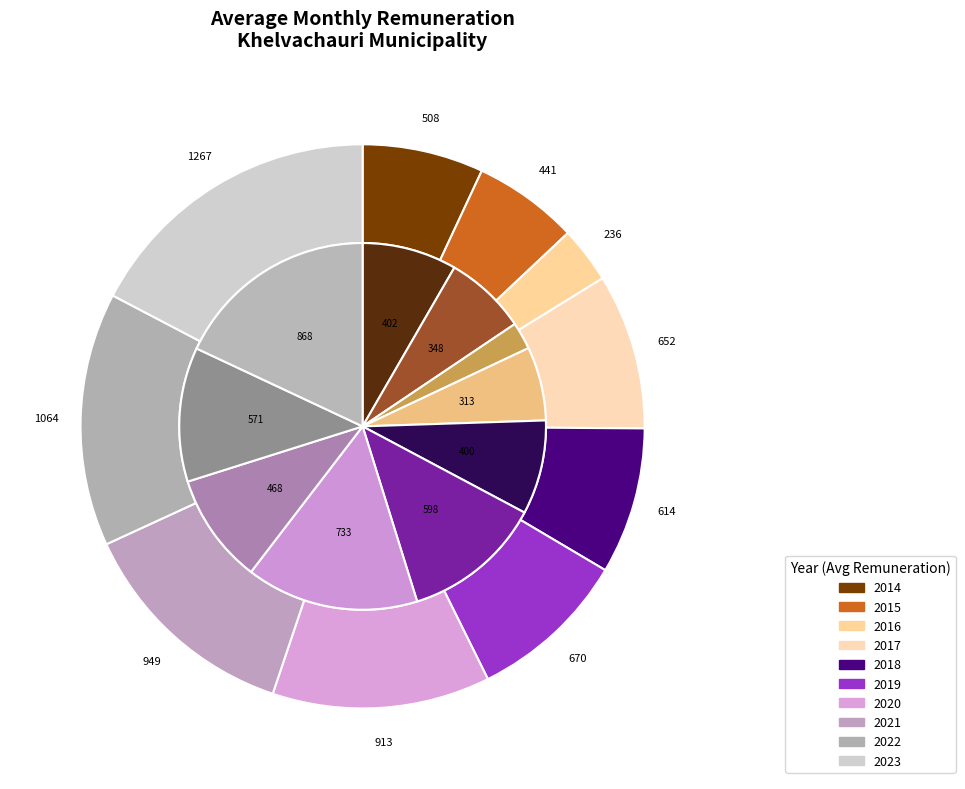

How many slices are in this pie chart?

10